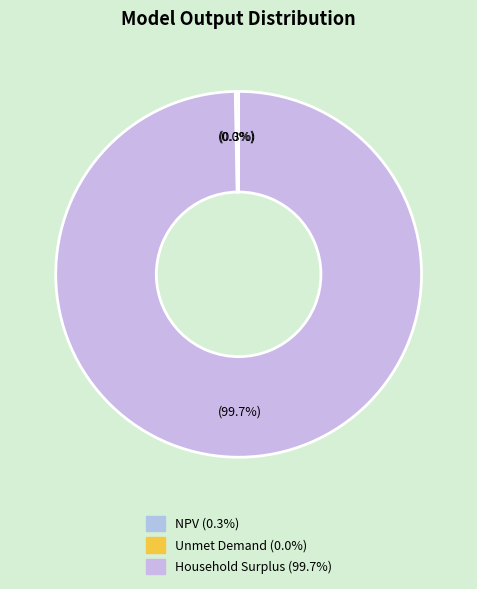

Which slice is the largest?

Household Surplus